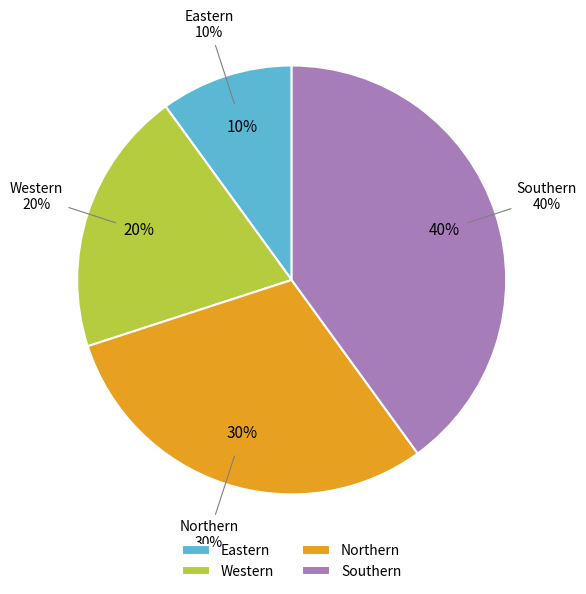

How much of the chart is everything except Southern?

60.0%